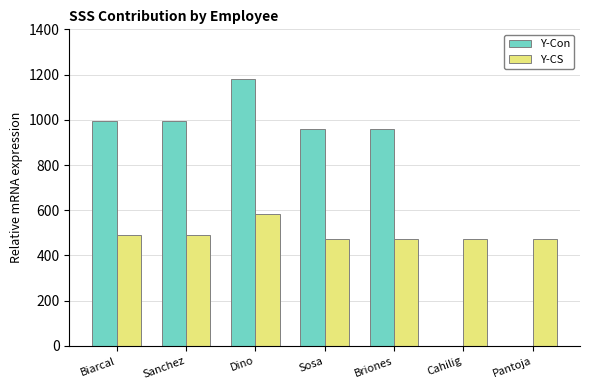

What is the sum of all Y-CS values?

3451.5